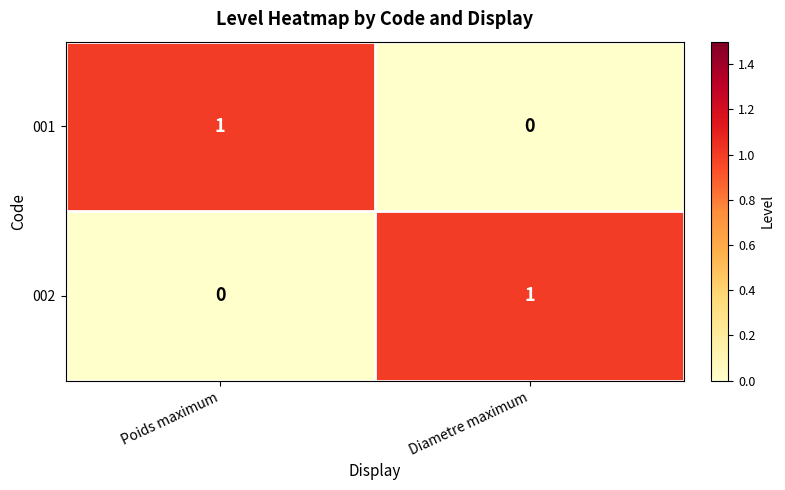

Reading right to left, transcribe all the data shown in this chart.

001: Diametre maximum=0	Poids maximum=1
002: Diametre maximum=1	Poids maximum=0